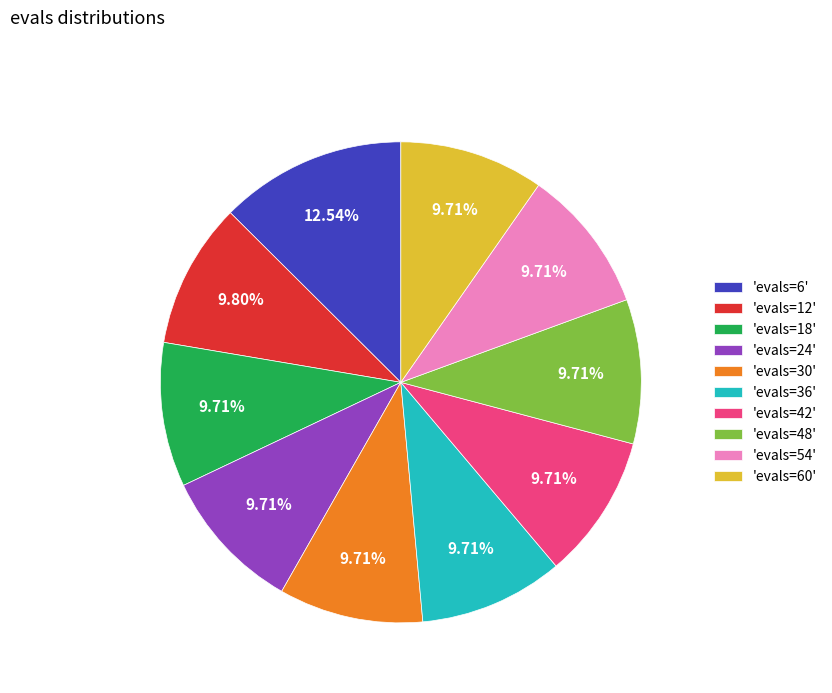

How many slices are in this pie chart?

10